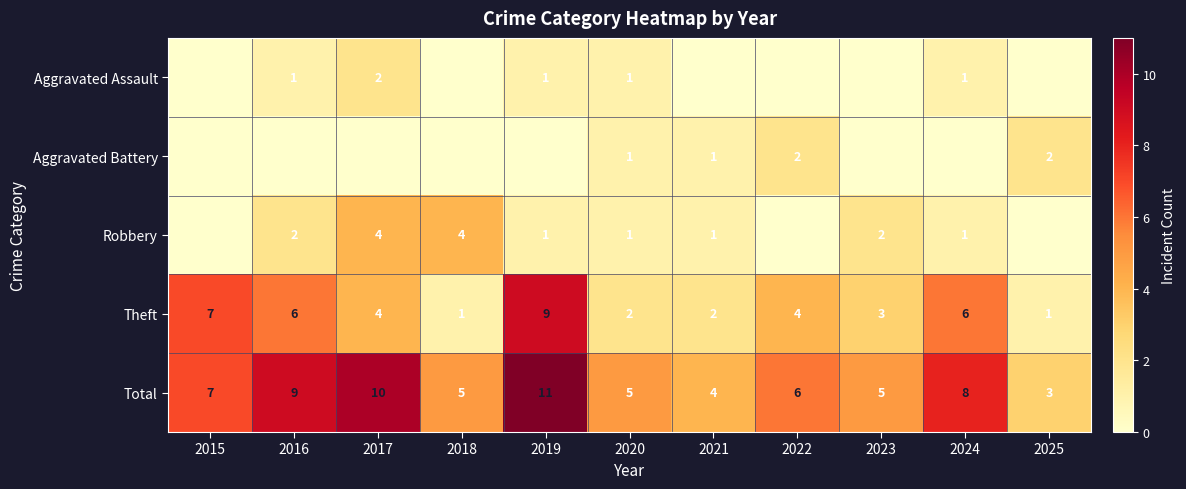

How many data points in Theft are less than 4?

5